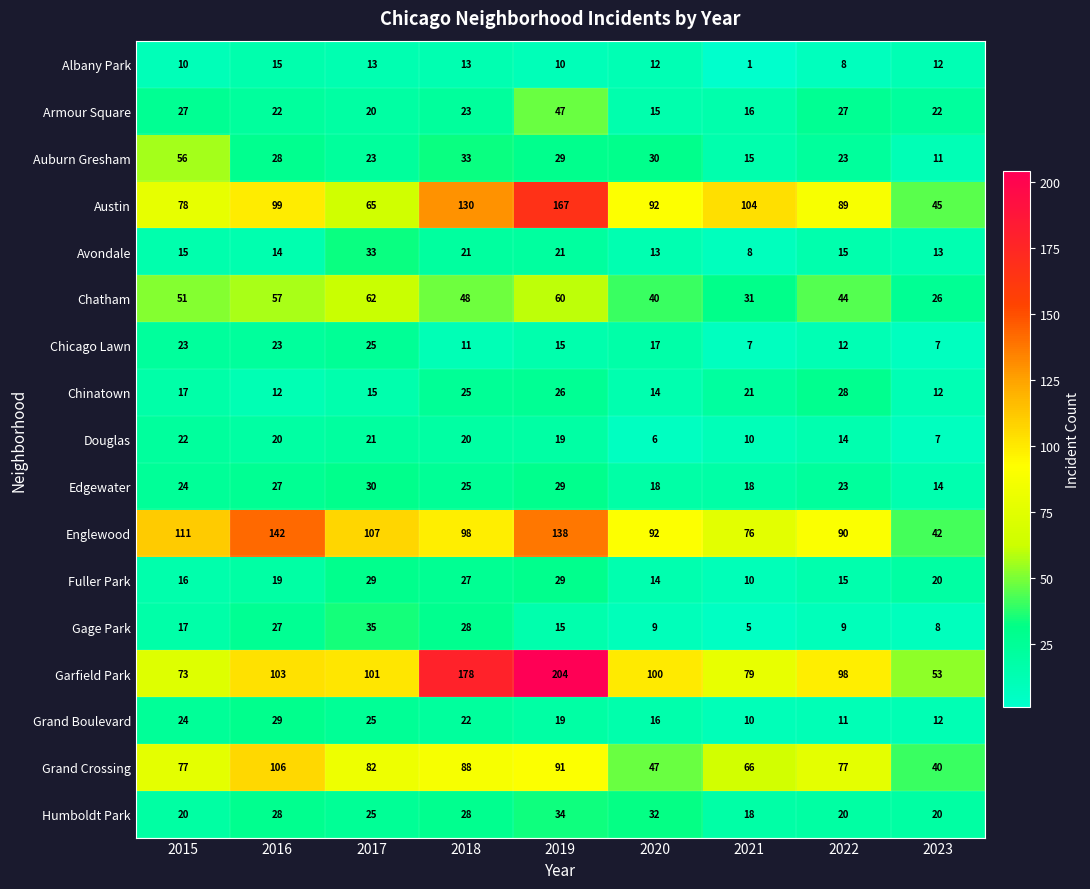

What is the difference between the Austin values at 2022 and 2021?

15